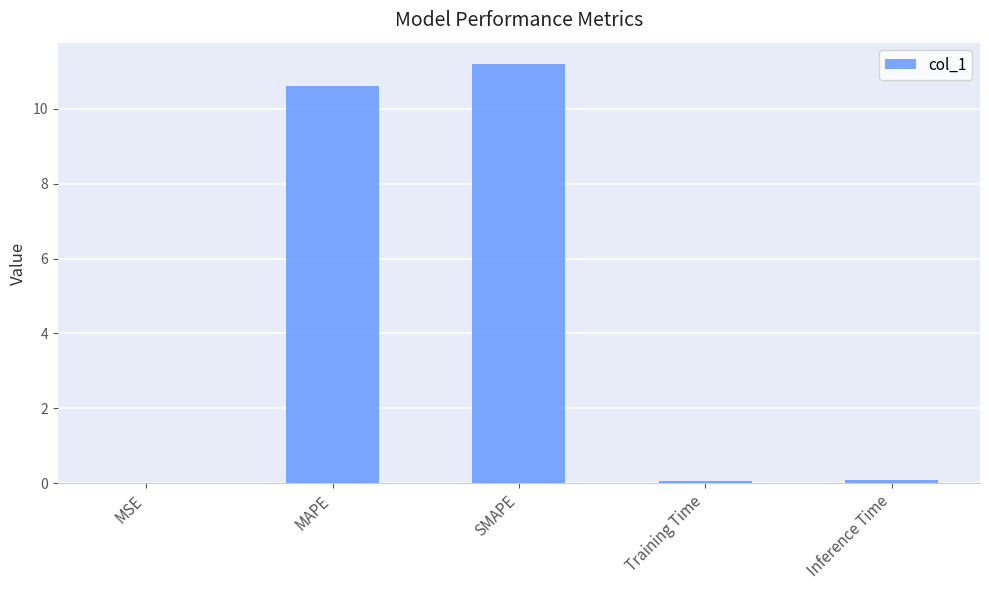

Between SMAPE and Inference Time, which is larger?

SMAPE